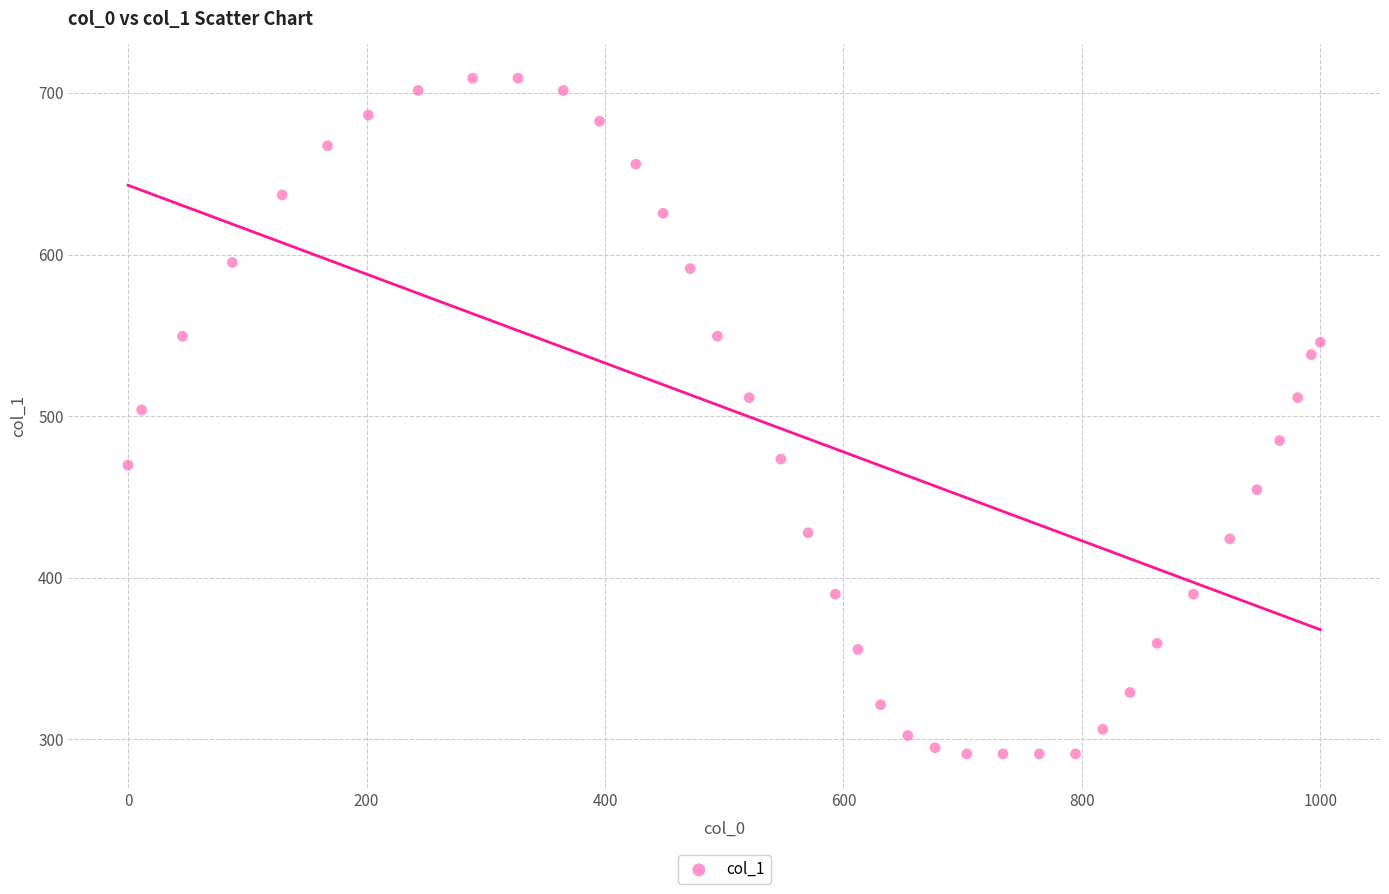

What is the range of Y values (max minus min)?

418.3